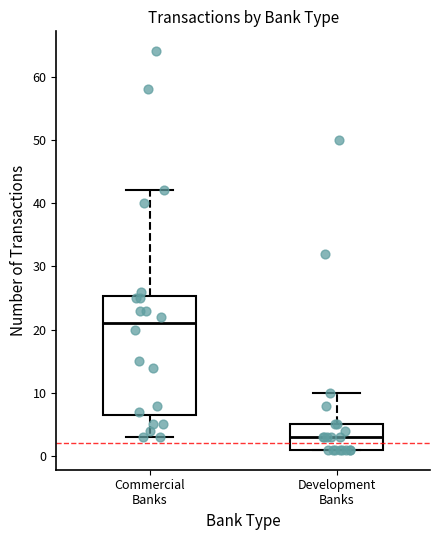

Reading left to right, read every box against the y-axis: the position of its median line, the range the box covers, and the ends of its whiskers. The values are not printed on the chart, so give them approximately, as read against the axis.

Commercial Banks: median 21, box 7 to 25, whiskers 3 to 42
Development Banks: median 3, box 1 to 5, whiskers 1 to 10